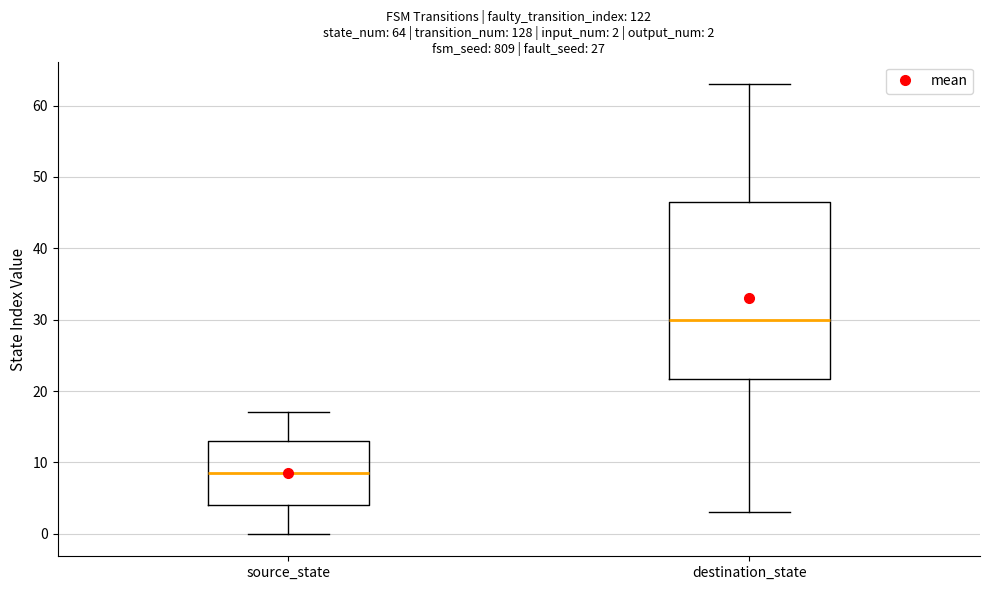

Which box's median line is the highest?

destination_state